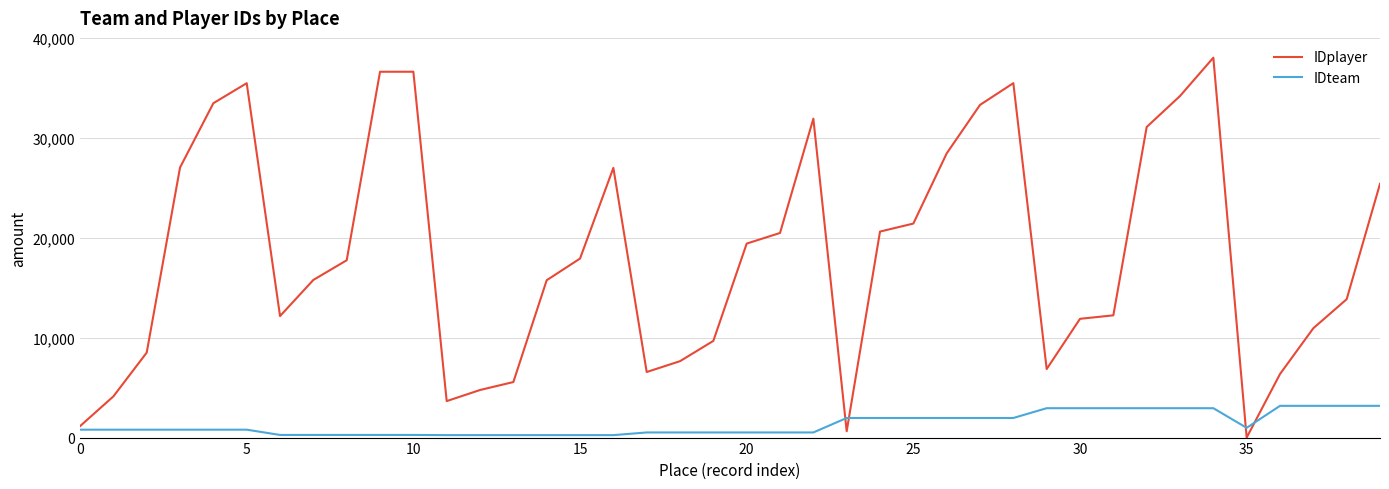

Rank the series by their average value, from highest to lowest.

IDplayer, IDteam